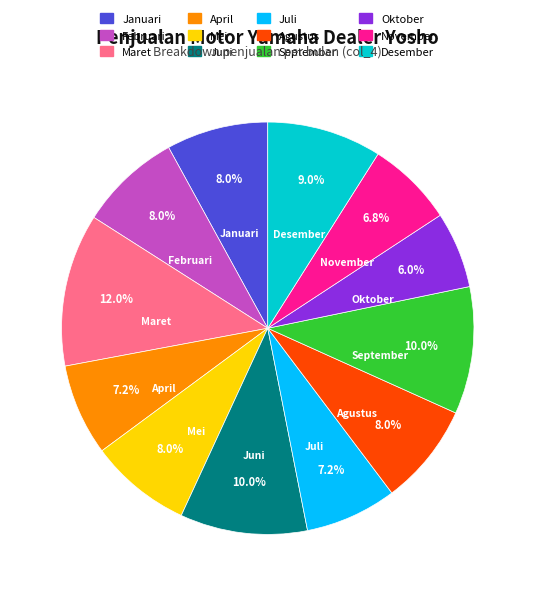

What percentage is NOT represented by Februari?

92.0%